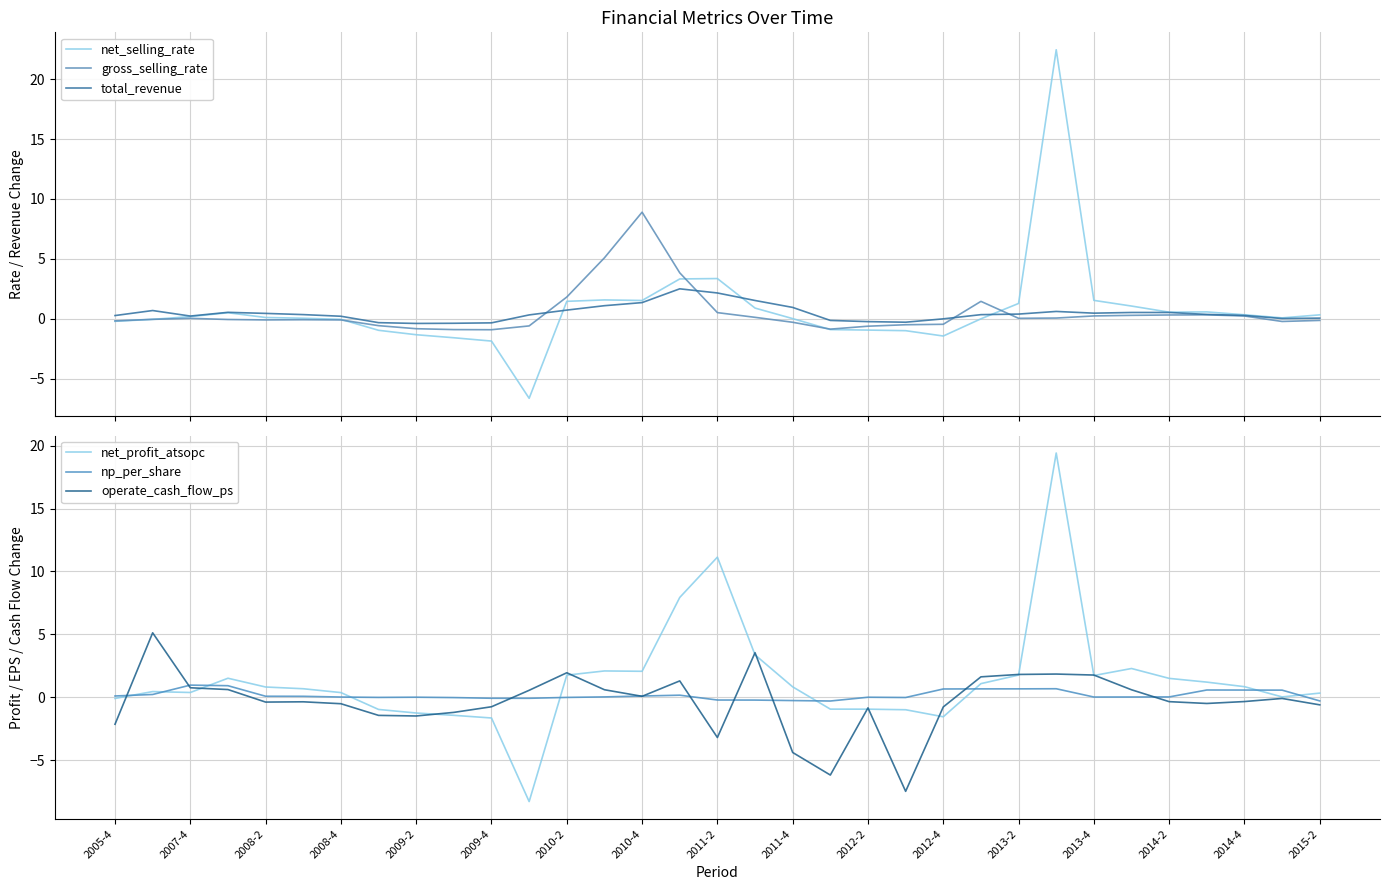

What is the lowest value of the net_selling_rate series?

-6.6